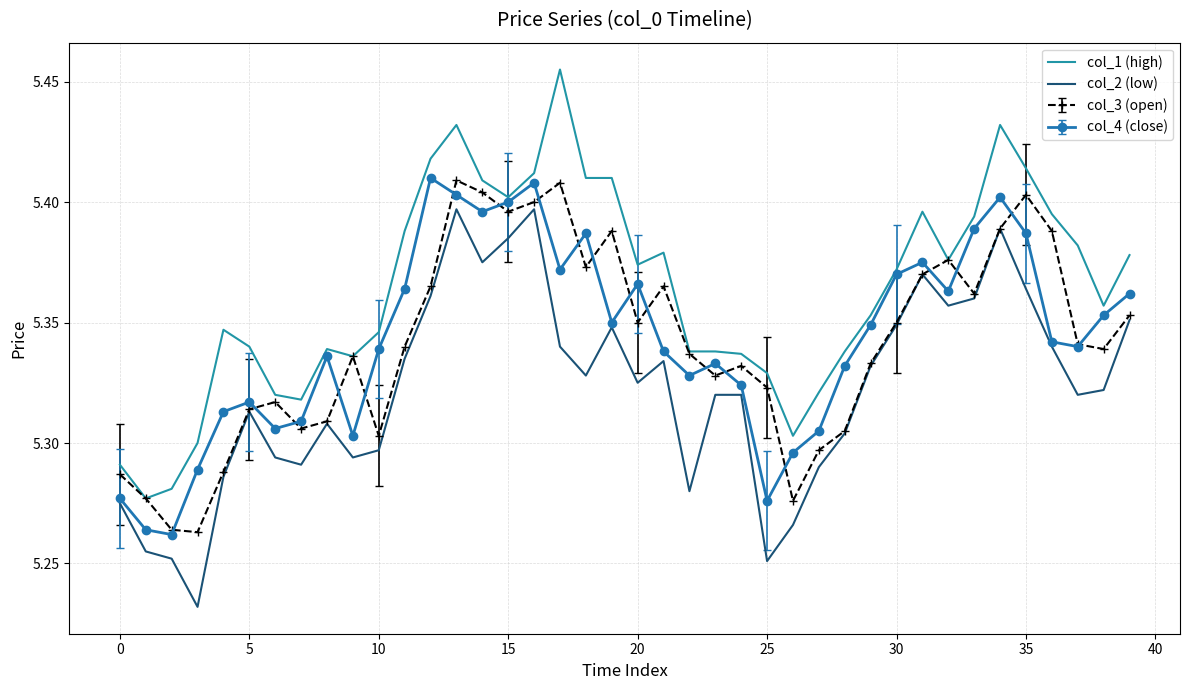

Which series has the largest range (max minus min)?

col_1 (high)